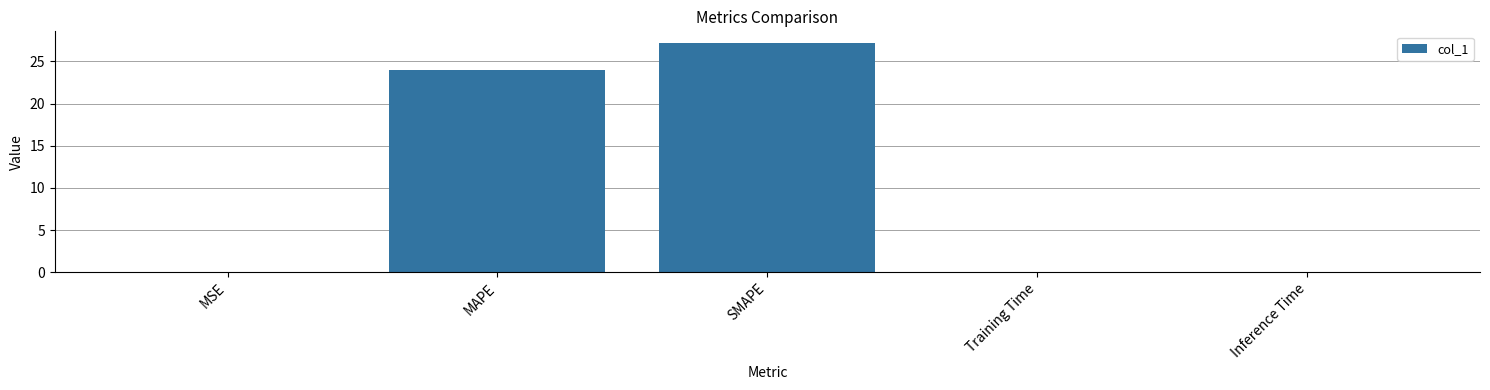

What is the average value?

10.2